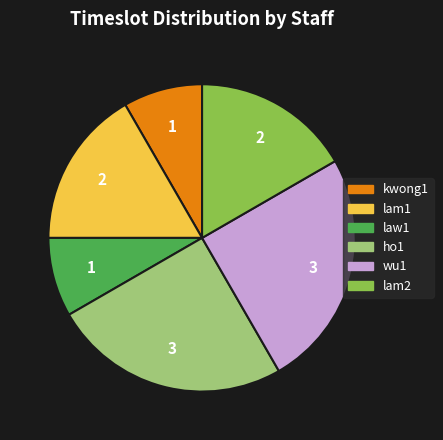

Does ho1 represent more than half of the total?

No